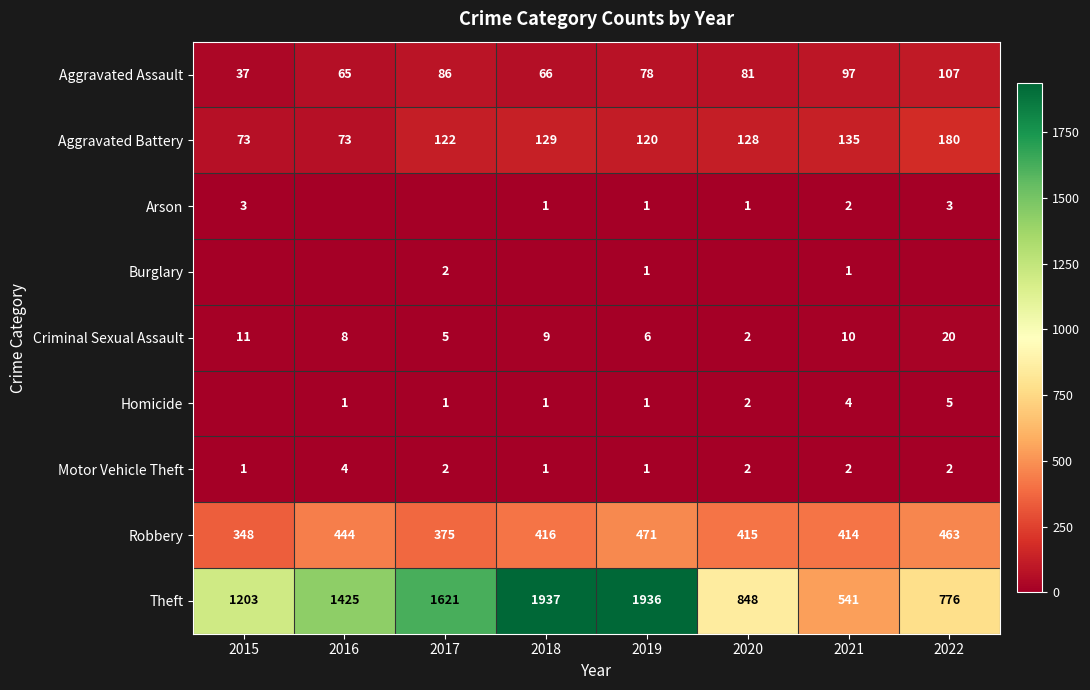

What is the difference between the second highest and second lowest values in the Homicide series?

3